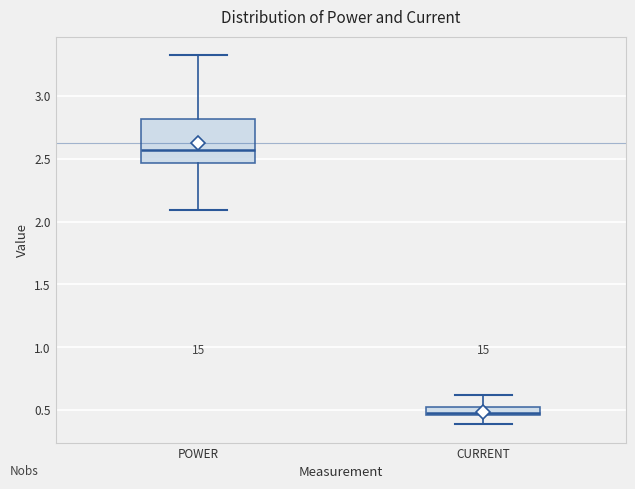

Which box's median line is the highest?

POWER